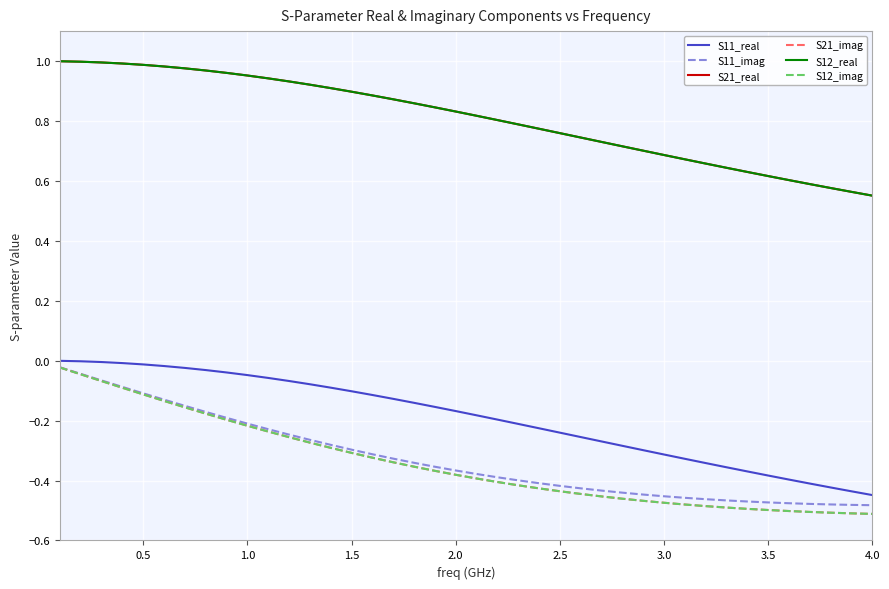

Rank the series by their maximum value, from highest to lowest.

S21_real, S12_real, S11_real, S11_imag, S21_imag, S12_imag